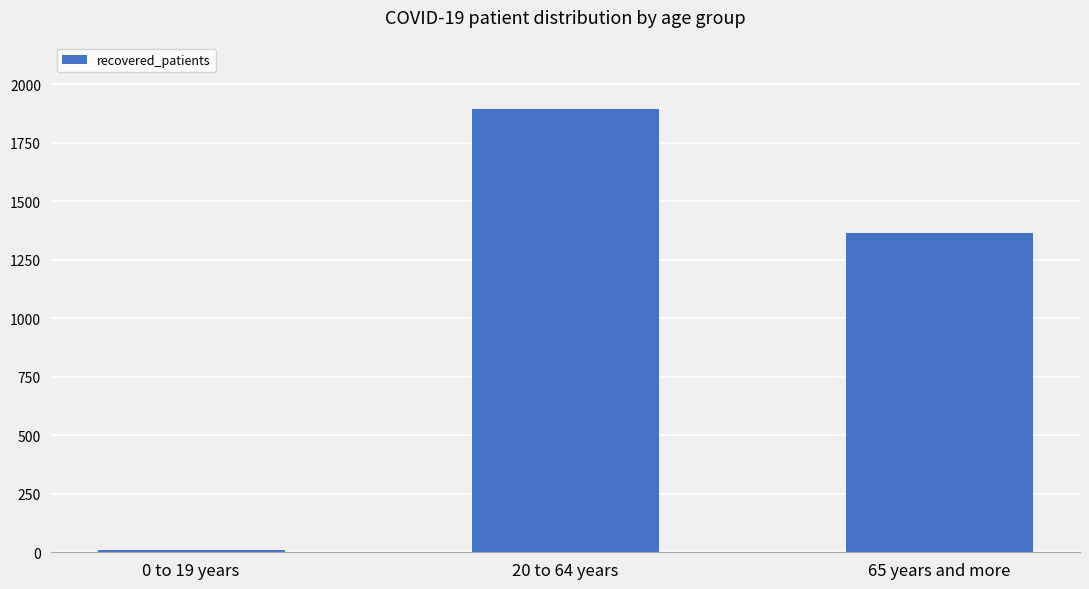

Approximately how many times larger is the value at 20 to 64 years compared to 0 to 19 years?

210.4